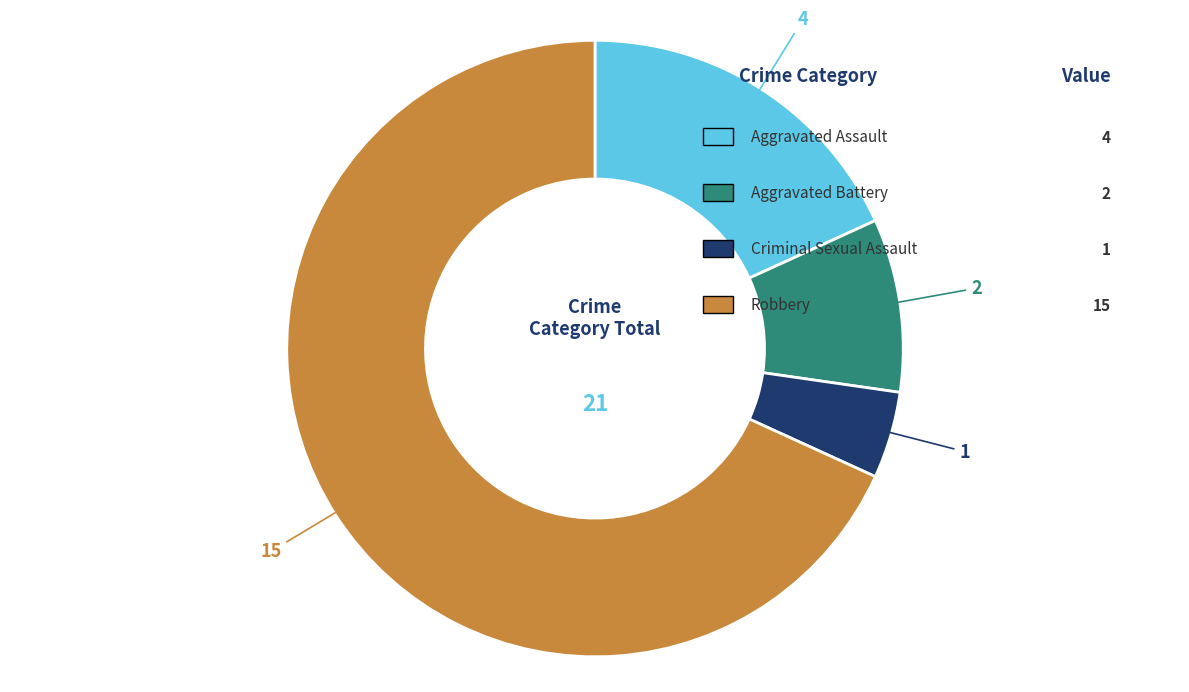

Is there any slice that represents more than half of the pie?

Yes